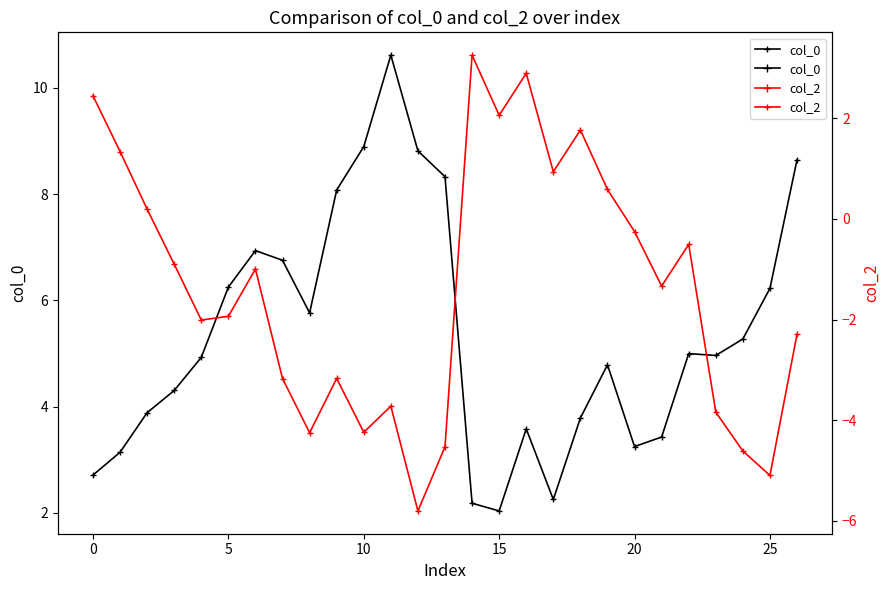

Does the chart have visible grid lines?

No